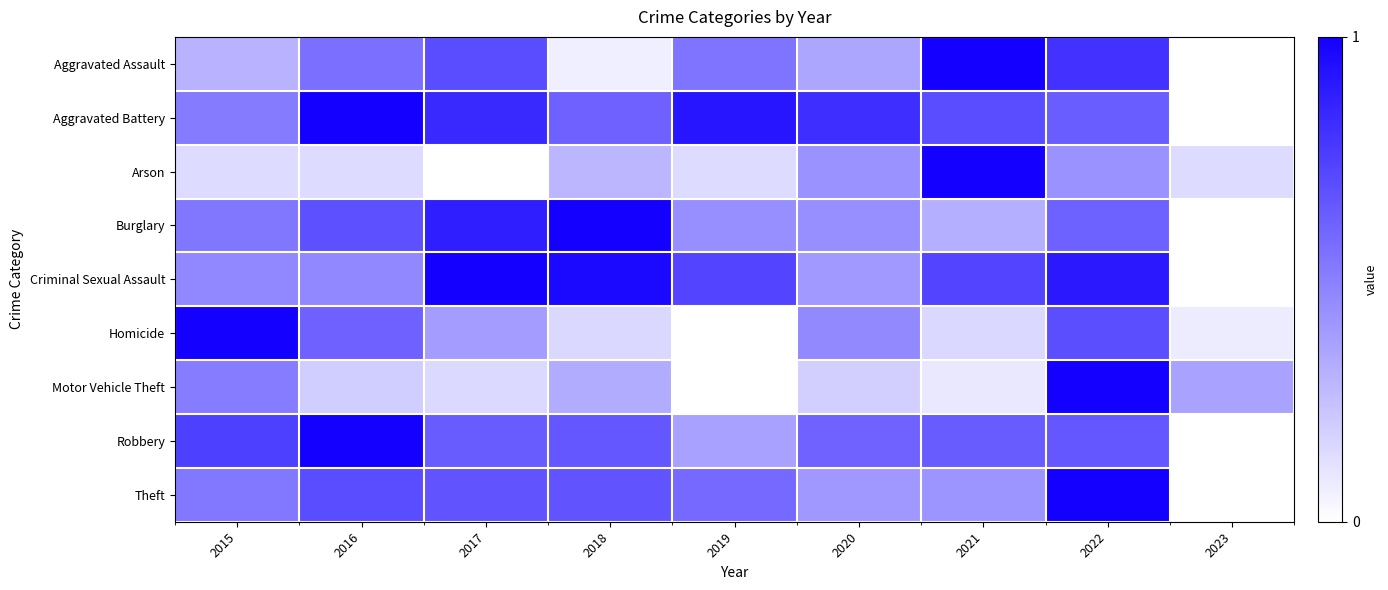

Reading right to left, list all the values displayed in this chart.

Aggravated Assault: 2023=0.0	2022=0.8	2021=1.0	2020=0.3	2019=0.5	2018=0.1	2017=0.7	2016=0.6	2015=0.3
Aggravated Battery: 2023=0.0	2022=0.6	2021=0.7	2020=0.8	2019=0.9	2018=0.6	2017=0.8	2016=1.0	2015=0.5
Arson: 2023=0.1	2022=0.4	2021=1.0	2020=0.4	2019=0.1	2018=0.3	2017=0.0	2016=0.1	2015=0.1
Burglary: 2023=0.0	2022=0.6	2021=0.3	2020=0.4	2019=0.4	2018=1.0	2017=0.9	2016=0.7	2015=0.5
Criminal Sexual Assault: 2023=0.0	2022=0.9	2021=0.7	2020=0.4	2019=0.7	2018=1.0	2017=1.0	2016=0.5	2015=0.5
Homicide: 2023=0.1	2022=0.7	2021=0.2	2020=0.5	2019=0.0	2018=0.2	2017=0.4	2016=0.6	2015=1.0
Motor Vehicle Theft: 2023=0.4	2022=1.0	2021=0.1	2020=0.2	2019=0.0	2018=0.3	2017=0.2	2016=0.2	2015=0.5
Robbery: 2023=0.0	2022=0.7	2021=0.6	2020=0.6	2019=0.4	2018=0.7	2017=0.6	2016=1.0	2015=0.7
Theft: 2023=0.0	2022=1.0	2021=0.4	2020=0.4	2019=0.6	2018=0.7	2017=0.7	2016=0.7	2015=0.5